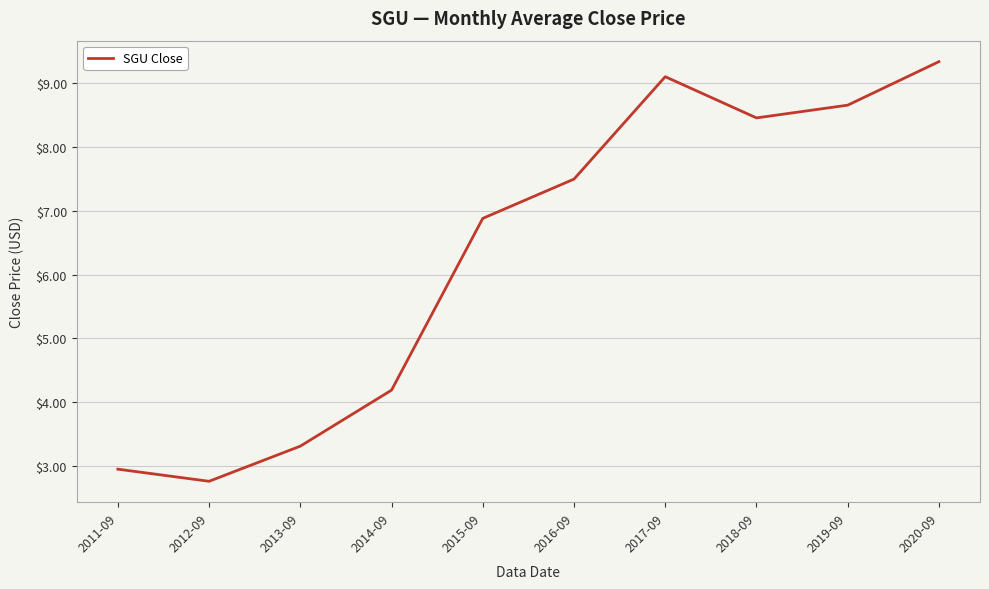

What is the difference between the values at 2013-09 and 2018-09?

5.1